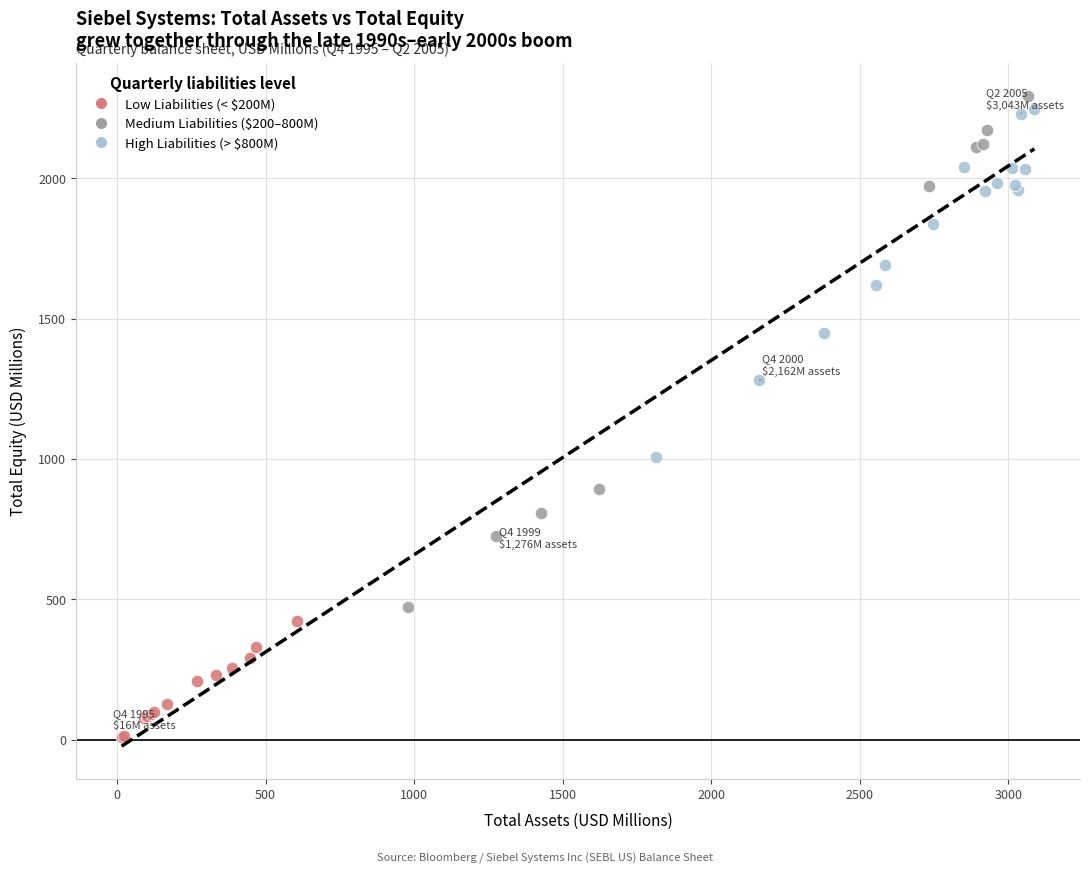

What are all the series names shown in the legend?

Low Liabilities (< $200M), Medium Liabilities ($200–800M), High Liabilities (> $800M)